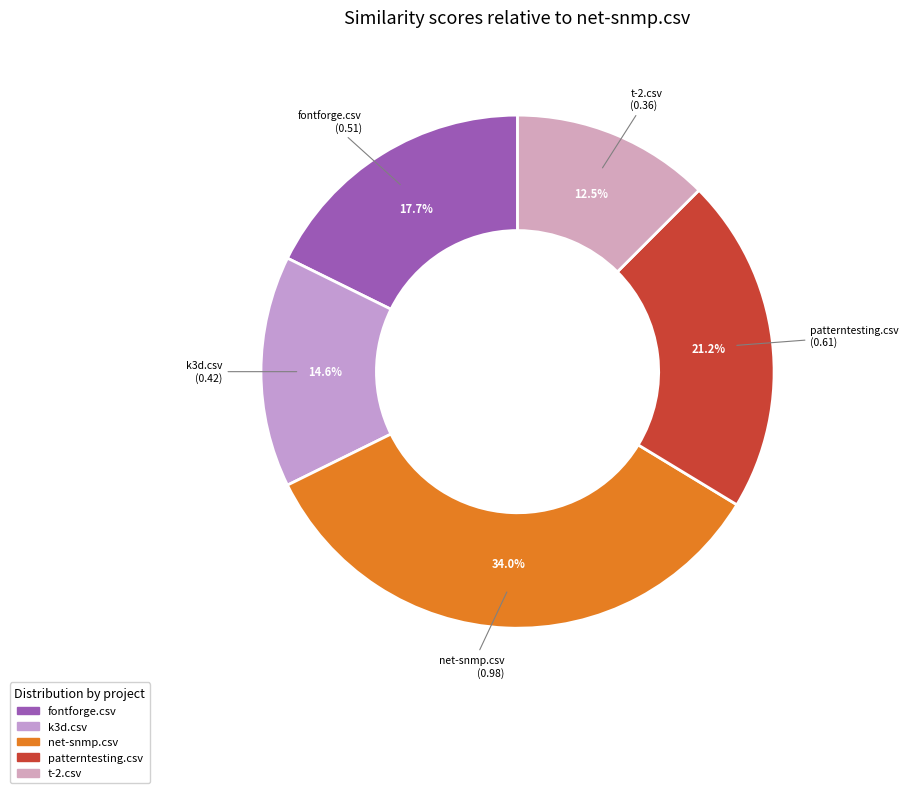

How many slices are in this pie chart?

5